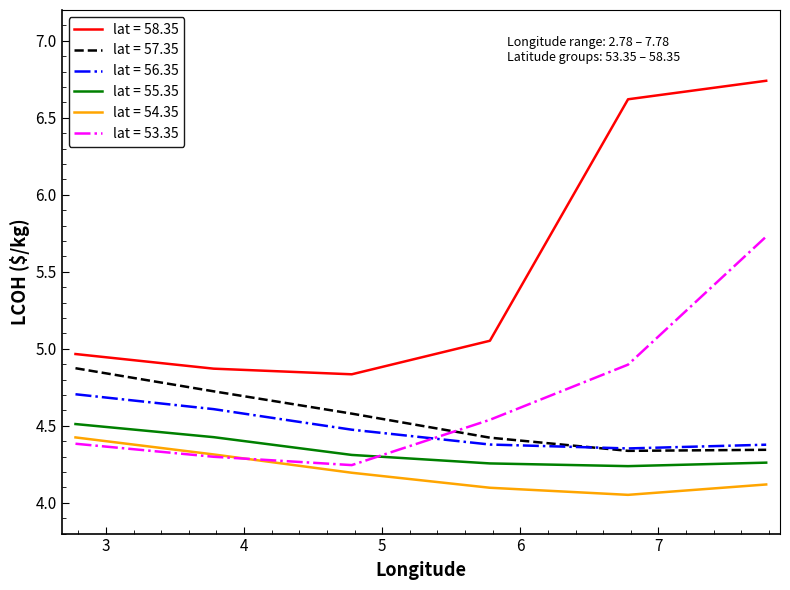

True or false: lat = 58.35 and lat = 54.35 intersect in this chart.

False